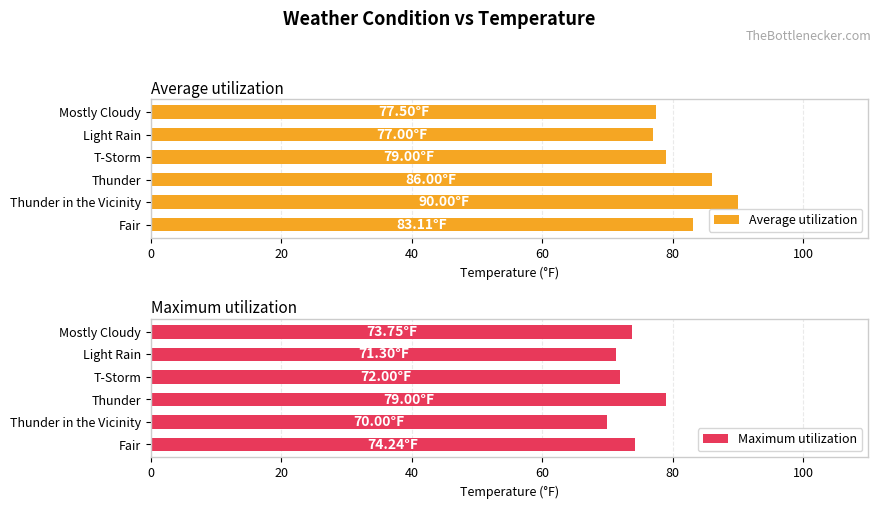

What is the difference between the Average utilization values at Fair and Light Rain?

6.1